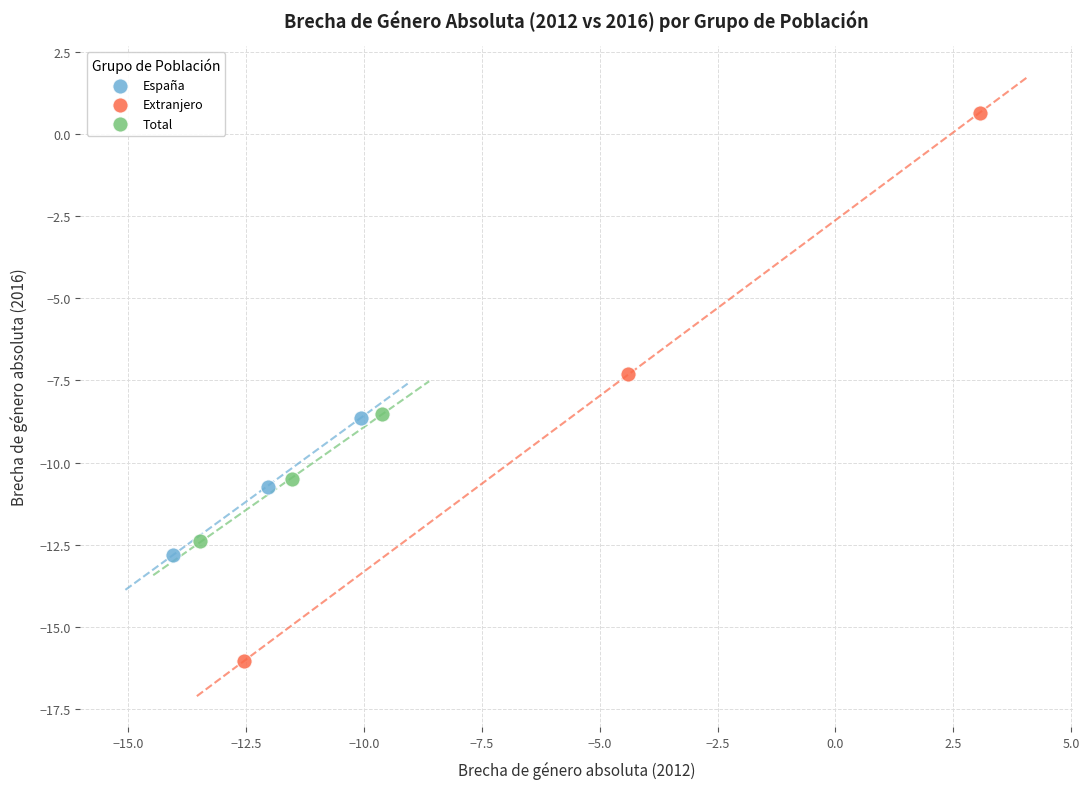

What are all the series names shown in the legend?

España, Extranjero, Total